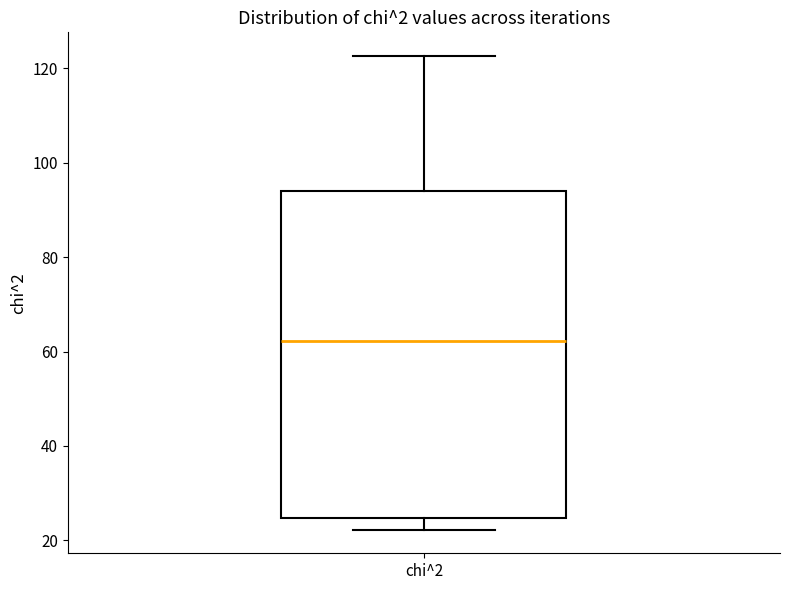

Transcribe this box plot: give where the median line is, the range the box spans, and where the two whiskers end, as read against the y-axis. The values are not printed on the chart, so give them approximately, as read against the axis.

median 62, box 24 to 94, whiskers 22 to 122